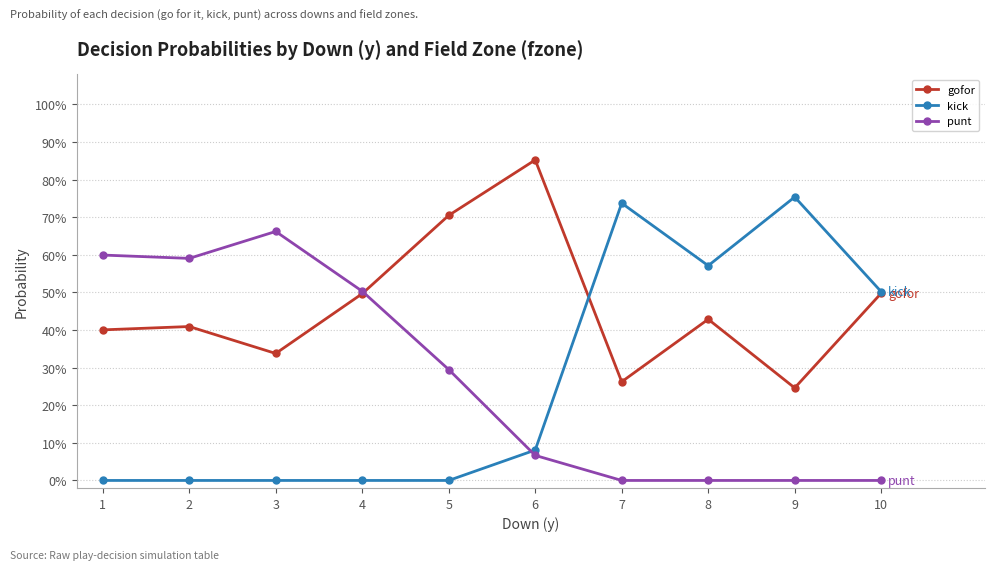

Which has a higher value, 5 or 8?

5